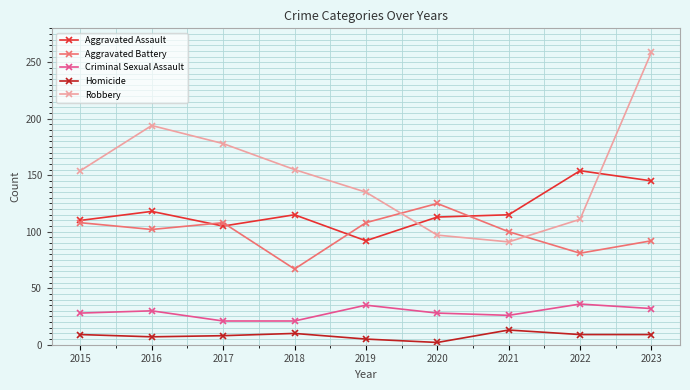

Does the chart have visible grid lines?

Yes